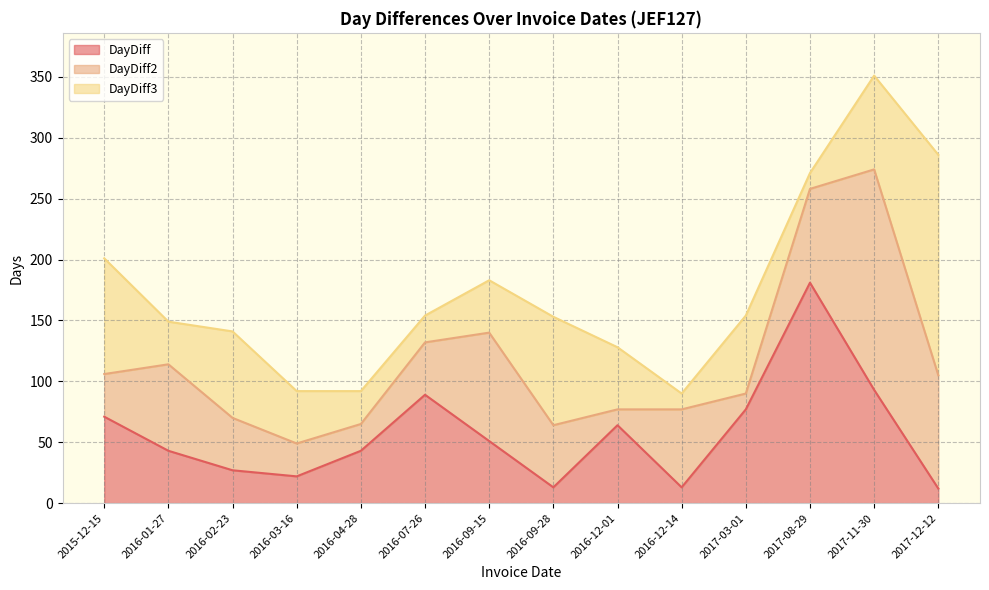

Where does the DayDiff3 series first go above 154?

2015-12-15